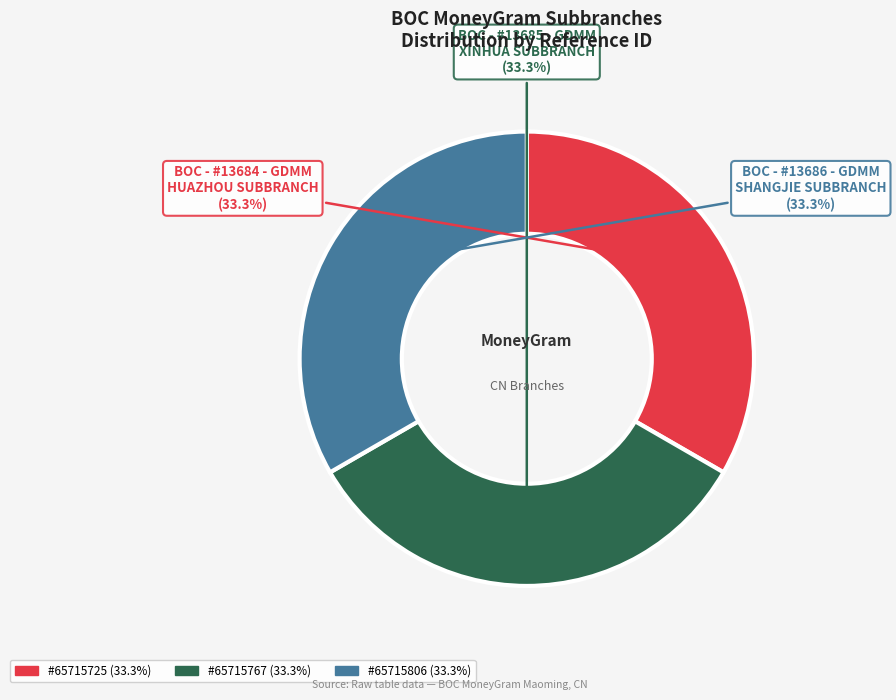

Is there any slice that represents more than half of the pie?

No